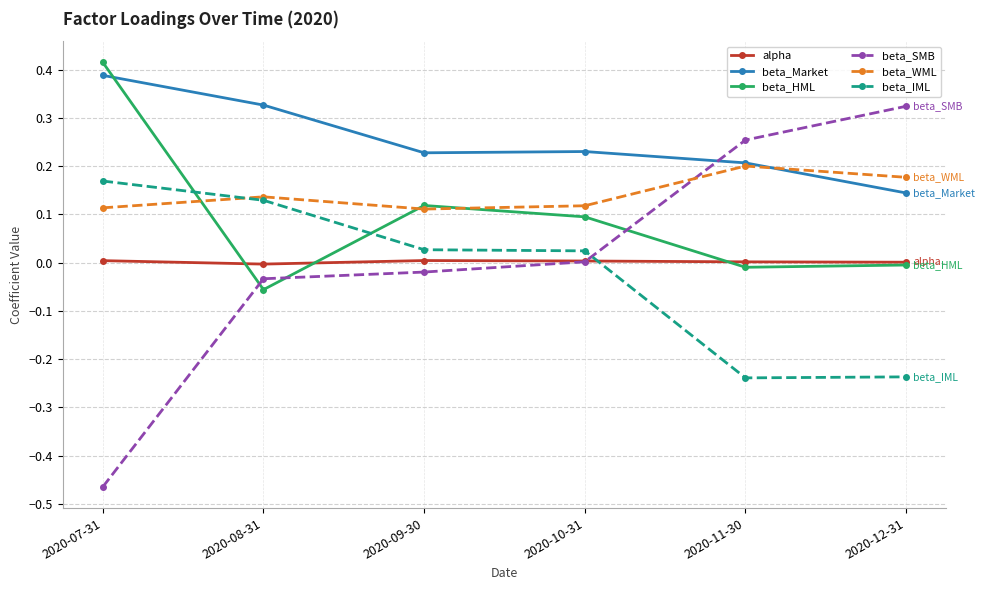

At which category is the sum across all series the highest?

2020-07-31